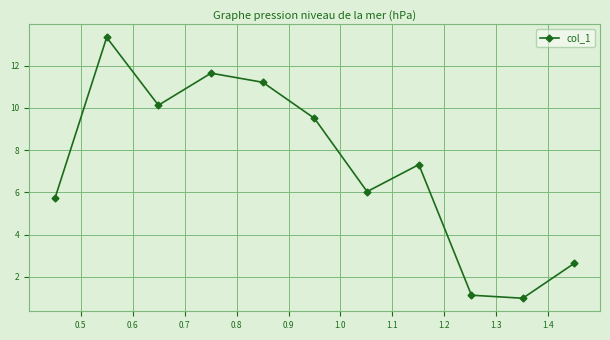

What is the smallest value displayed?

1.0